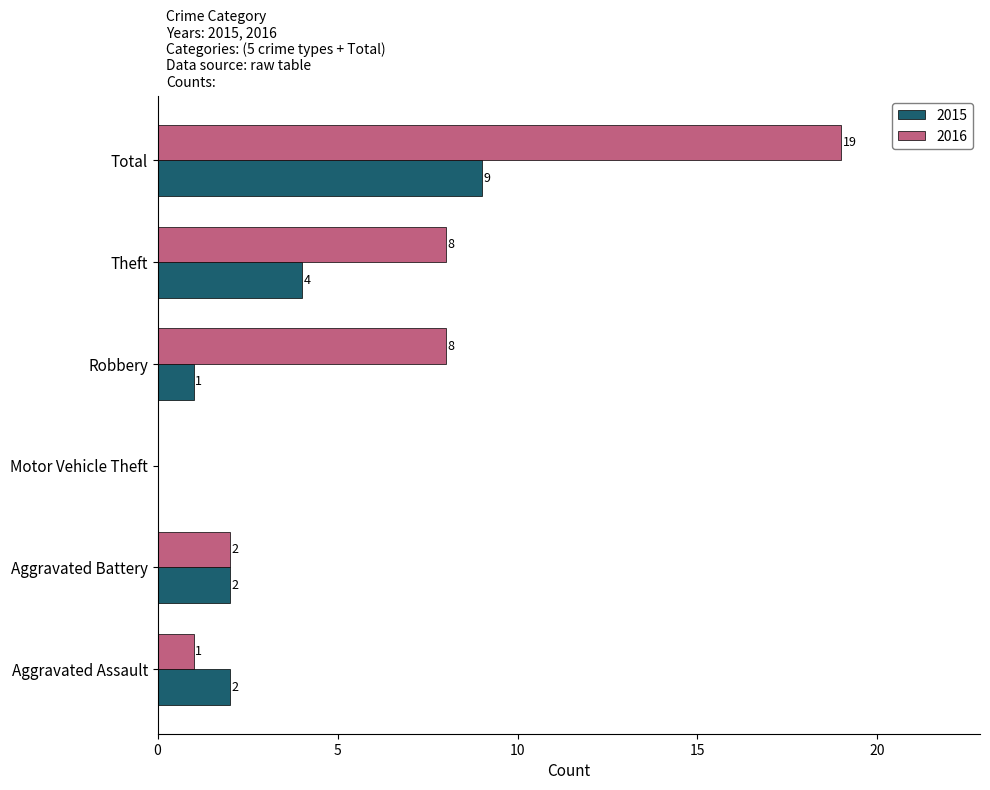

What is the maximum value shown in the chart?

19